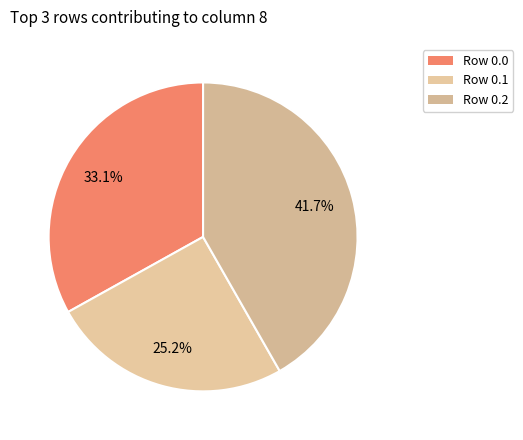

How many slices are in this pie chart?

3